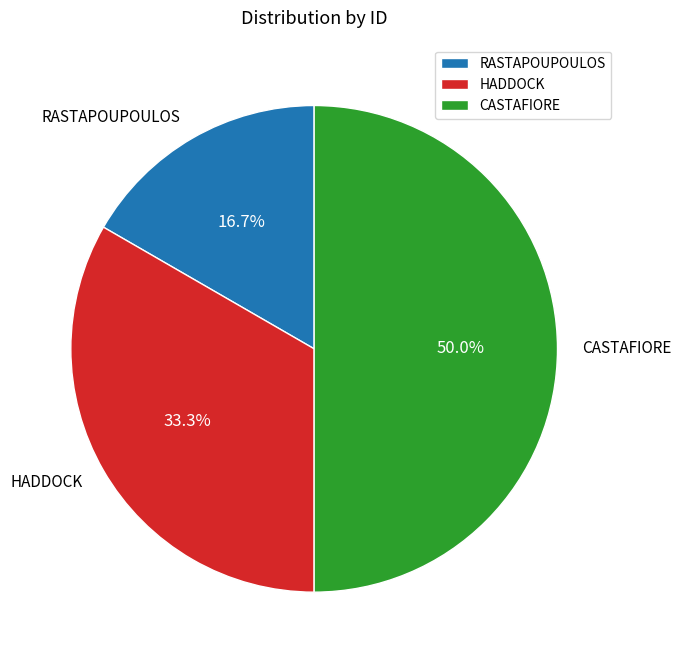

Is the sum of CASTAFIORE and RASTAPOUPOULOS greater than half?

Yes